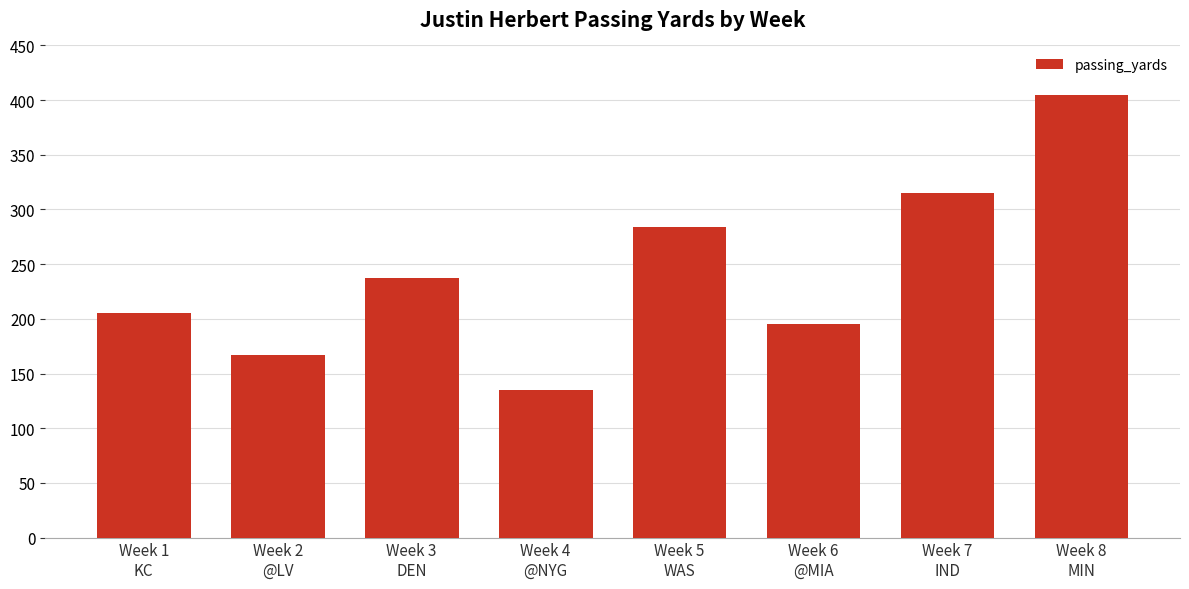

What is the ratio of the value at Week 4
@NYG to the value at Week 8
MIN?

0.3